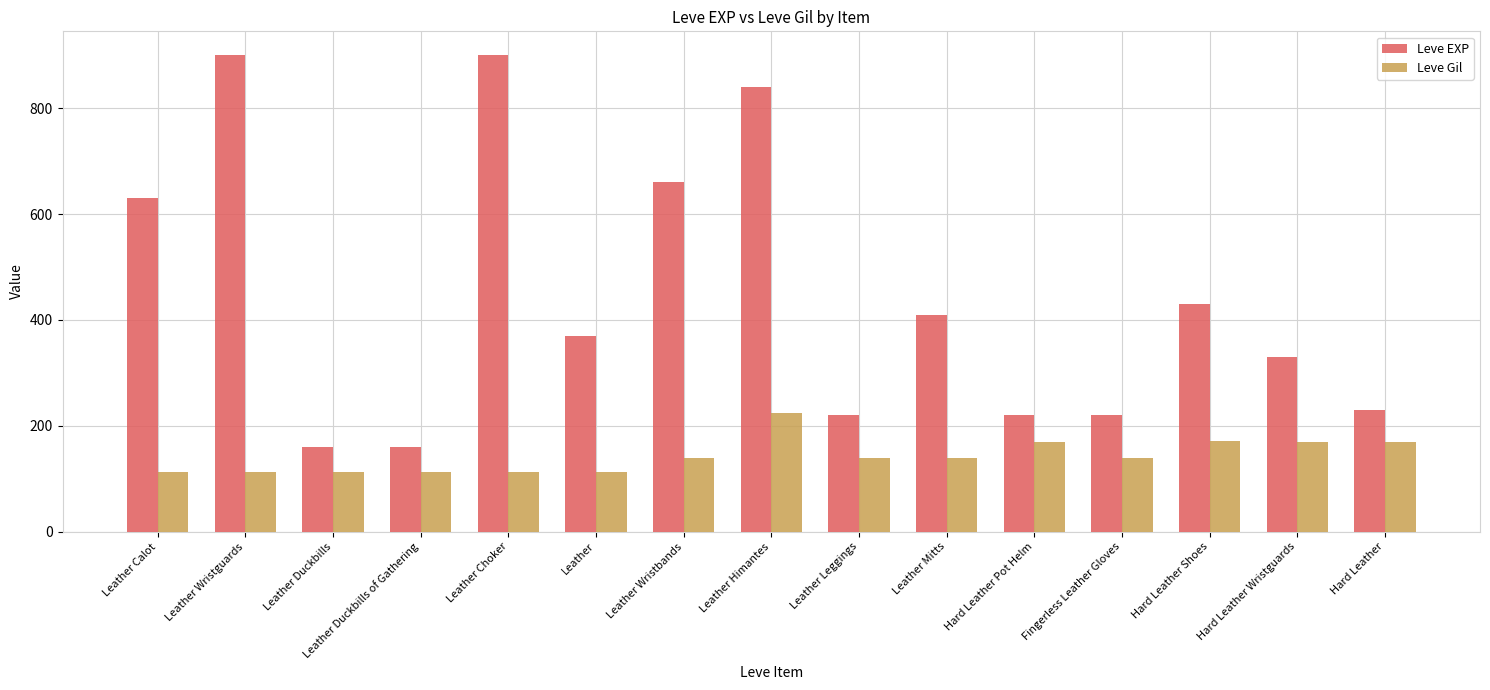

The value of Leve EXP at Leather Choker is 1482. True or false?

False